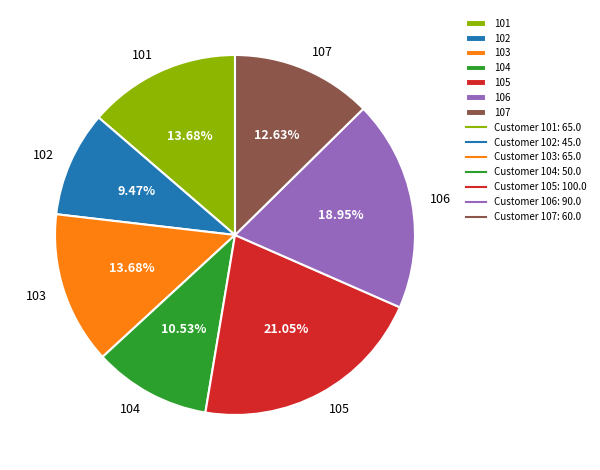

Does 102 account for over 50% of the chart?

No